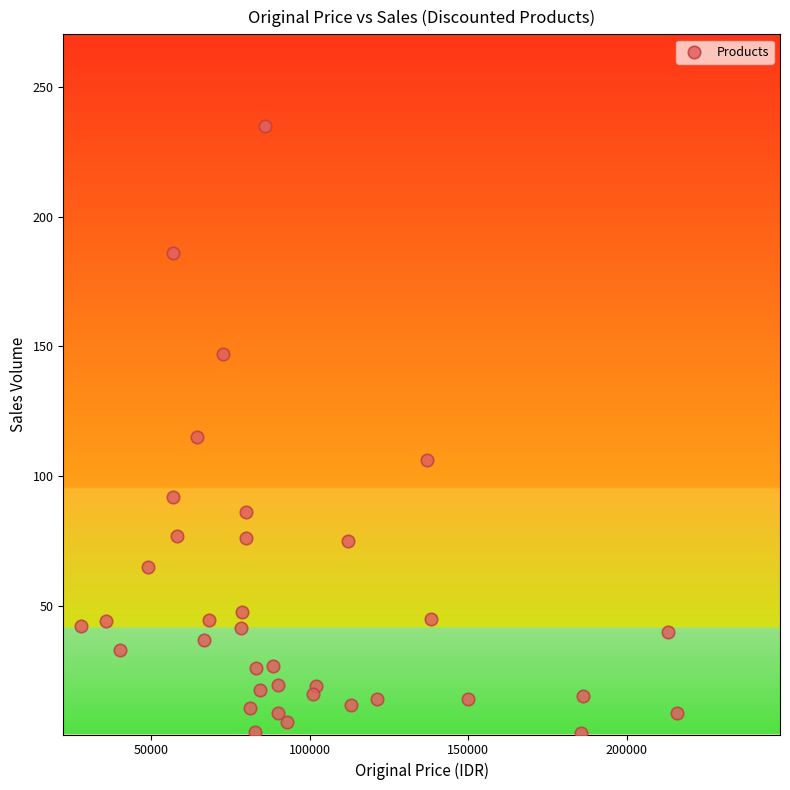

What is the range of X values (max minus min)?

188266.0